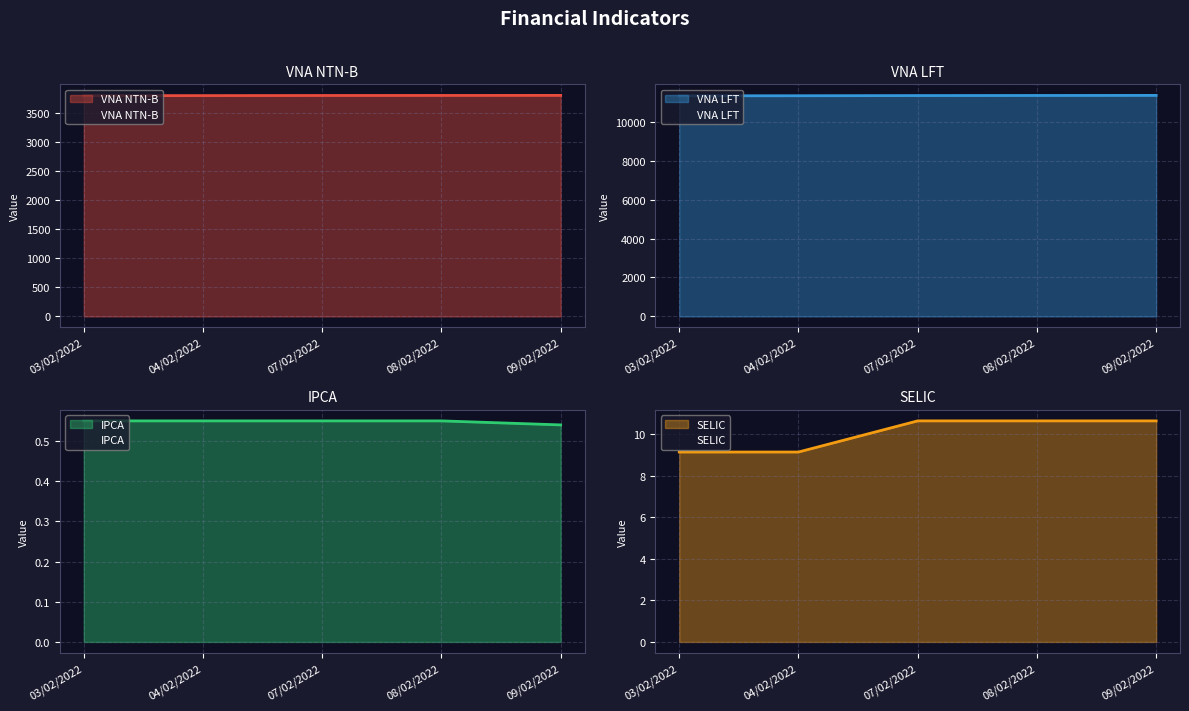

What is the maximum value for VNA NTN-B?

3807.0